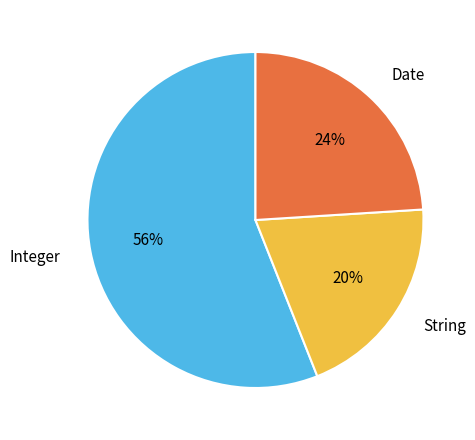

Which slice is the smallest?

String